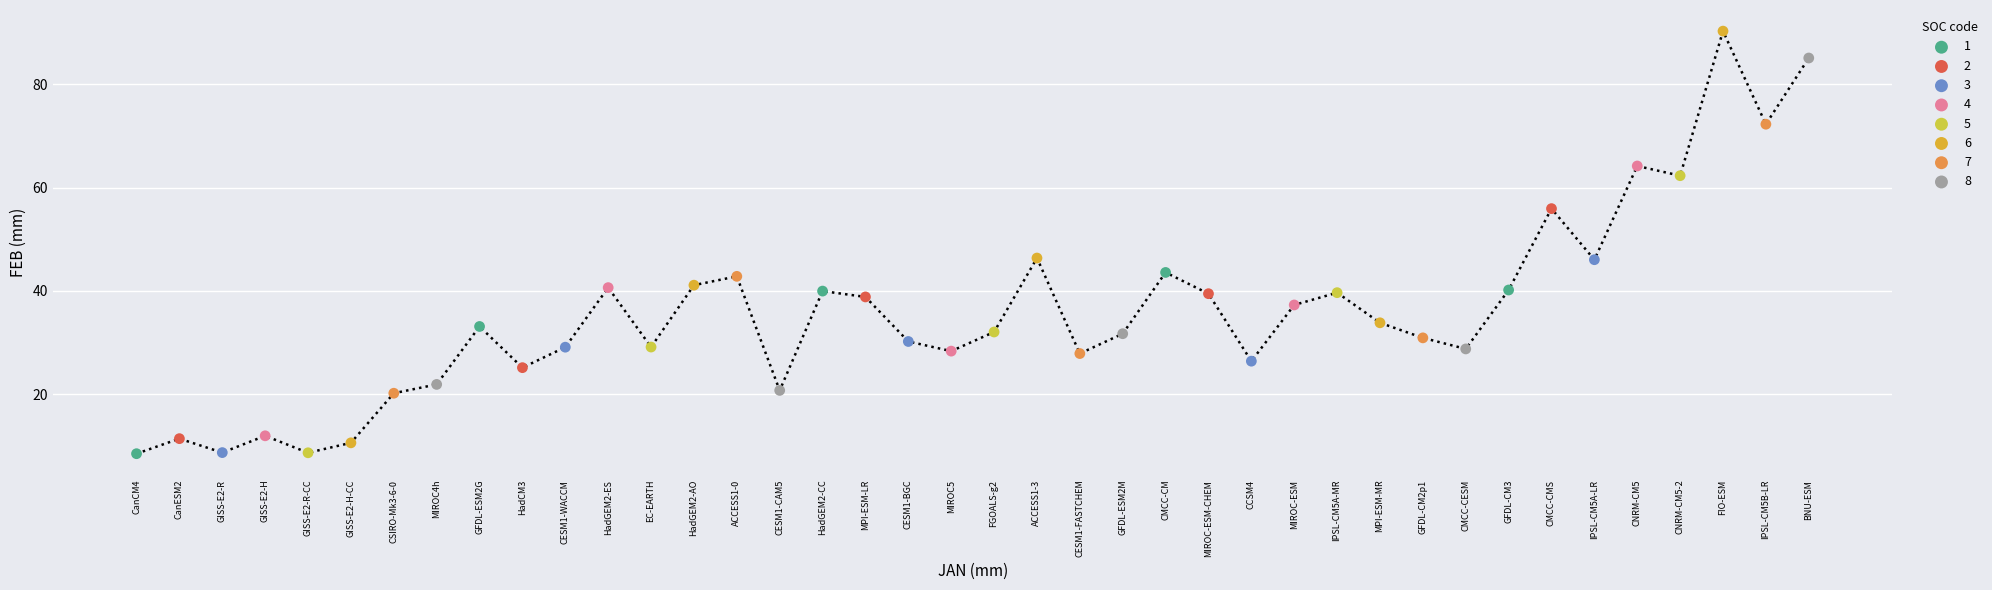

Which series has the widest spread of Y values?

6